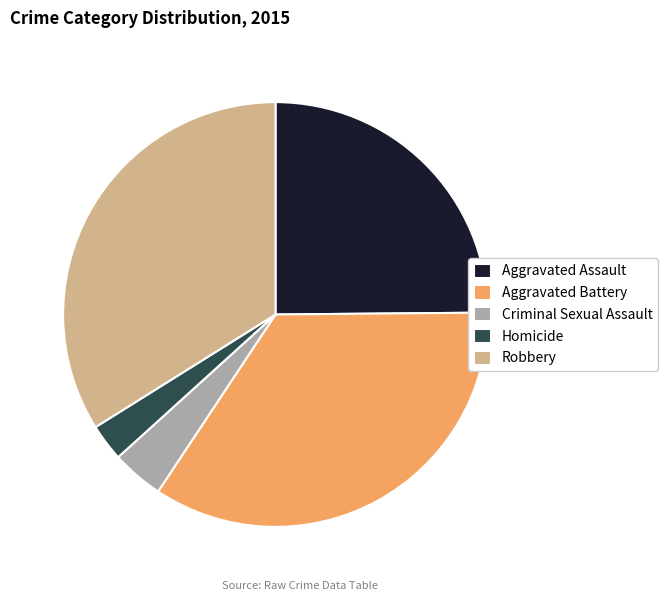

Is it true that Robbery is 34% of the pie?

True